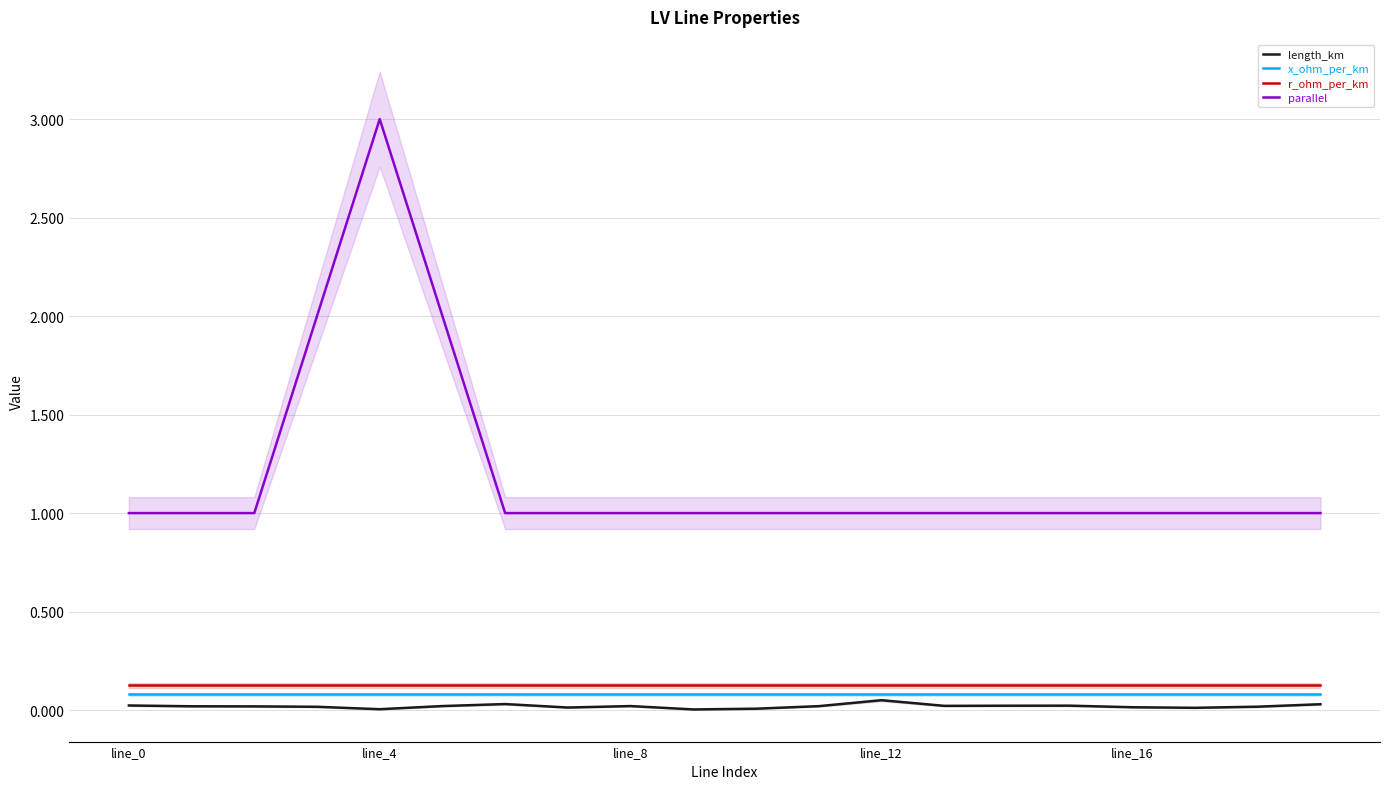

At which label is length_km closest to 0?

9